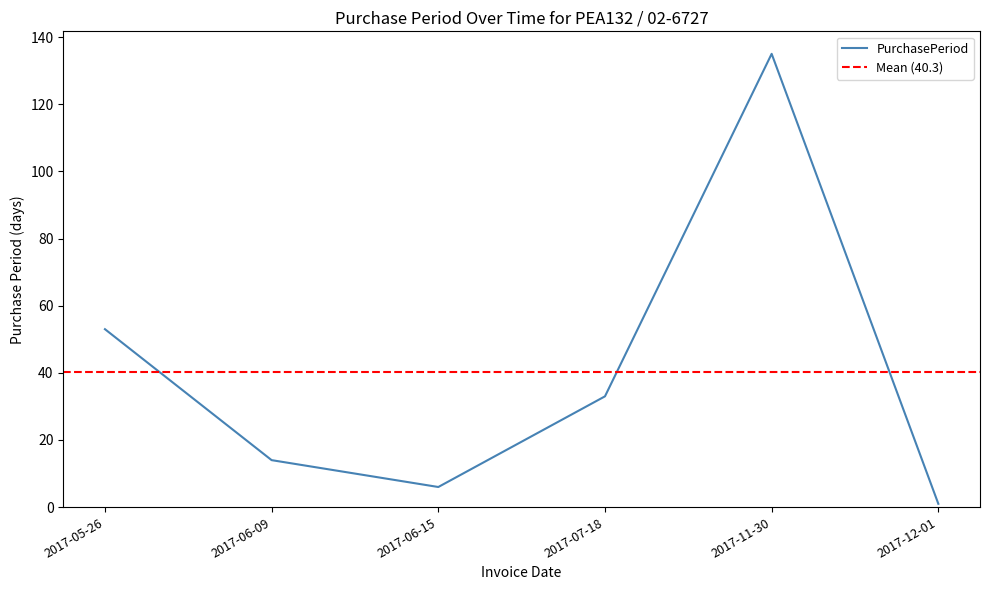

Reading left to right, list all the values displayed in this chart.

53	14	6	33	135	1